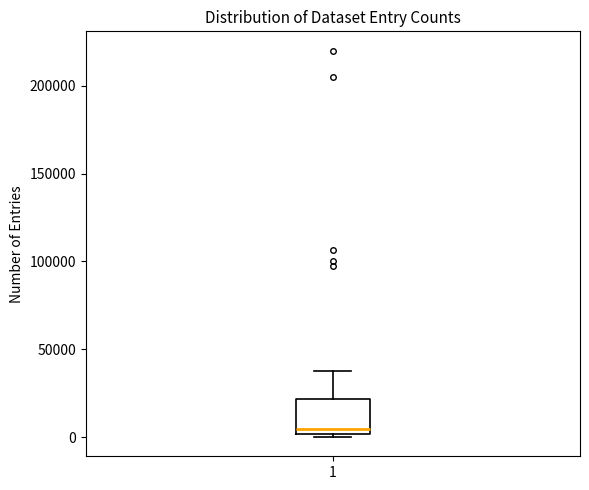

Transcribe this box plot: give where the median line is, the range the box spans, and where the two whiskers end, as read against the y-axis. The values are not printed on the chart, so give them approximately, as read against the axis.

median 5000, box 0 to 20000, whiskers 0 (just below the box's lower edge) to 35000